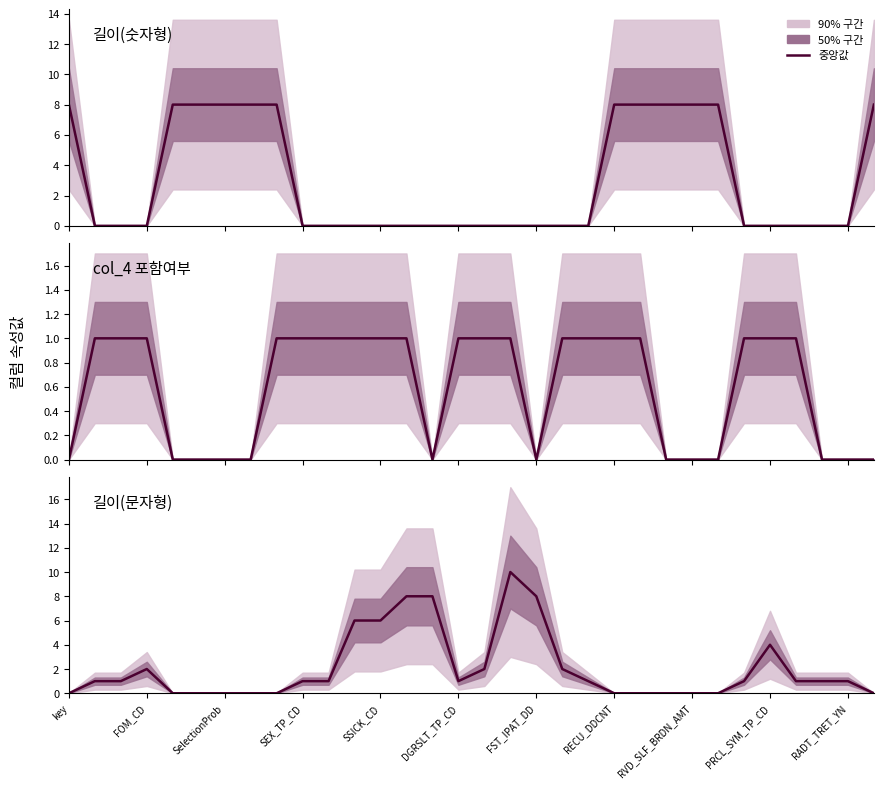

What is the ratio of the value at SEX_TP_CD to the value at 26?

2.0